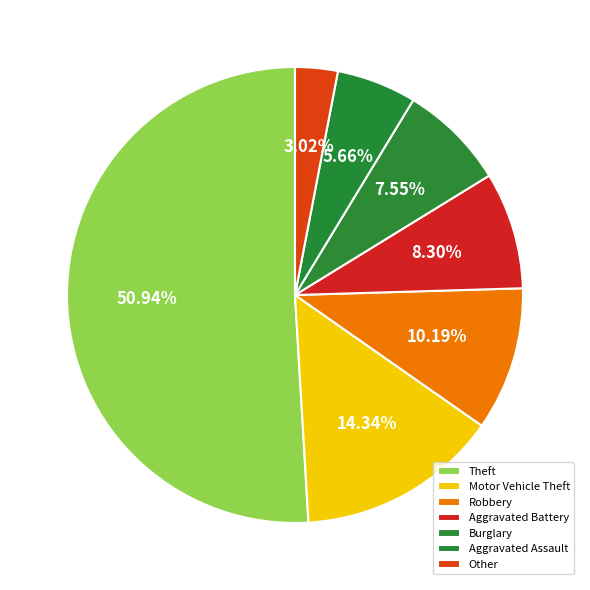

What is the smallest slice in the pie chart?

Other